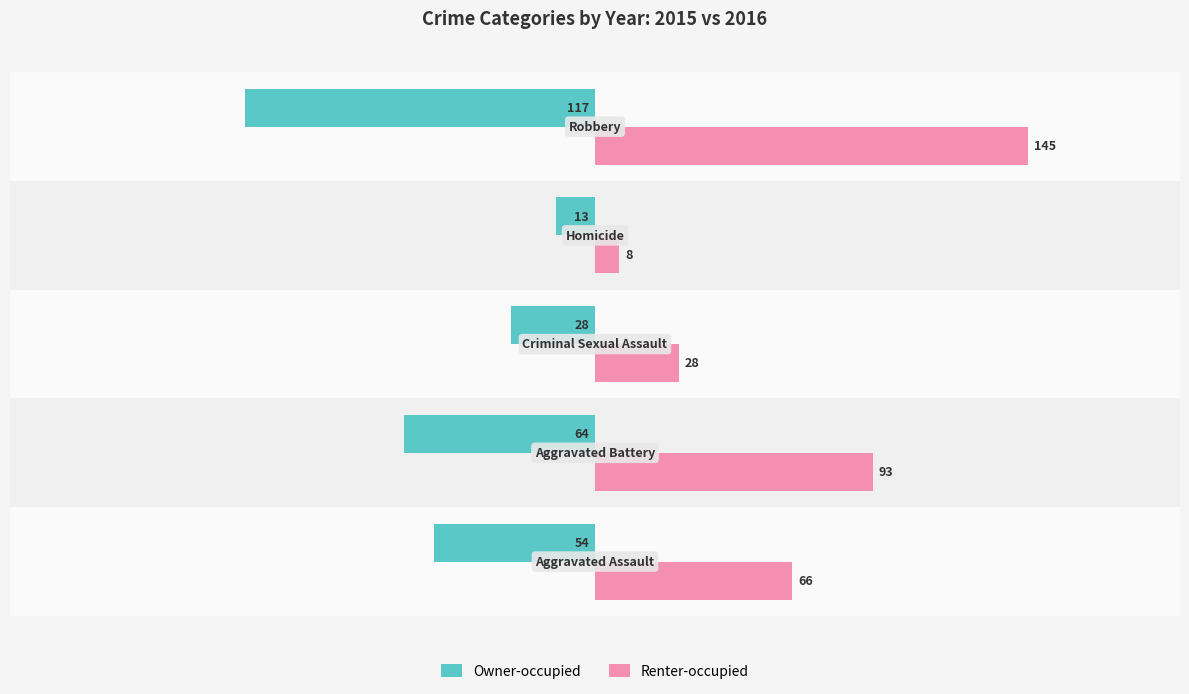

How many Renter-occupied values are between 28 and 93?

3